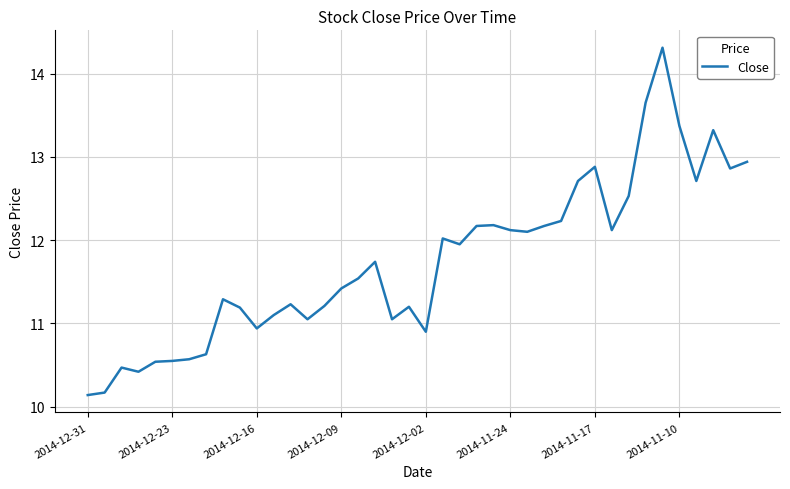

How many lines are shown in the chart?

1